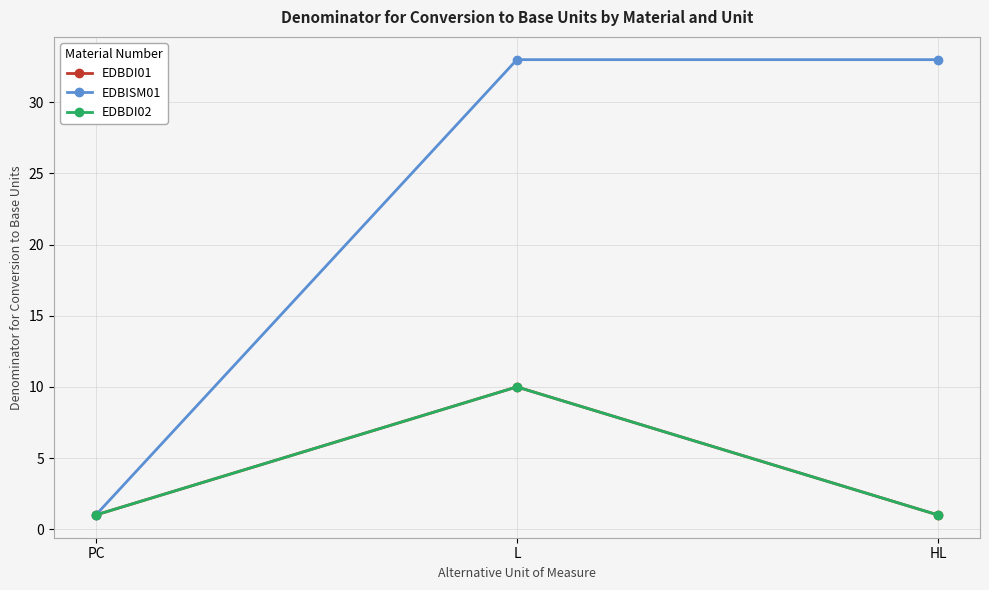

Which series changed the most between L and HL?

EDBDI01